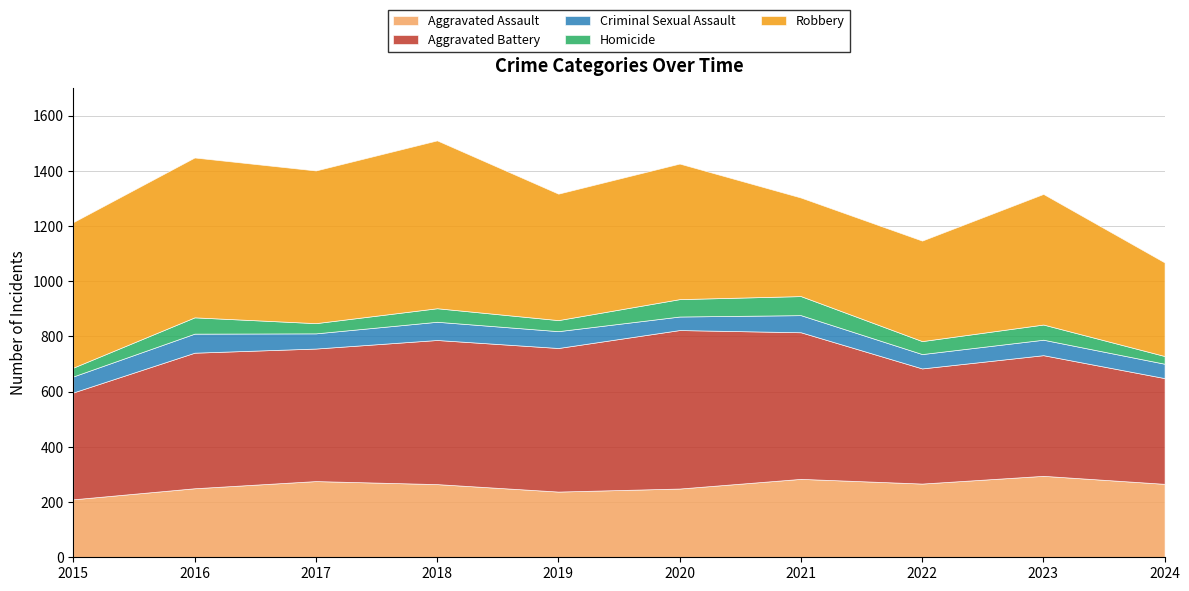

Rank the categories by Homicide value from highest to lowest.

2021, 2020, 2016, 2023, 2018, 2022, 2019, 2017, 2015, 2024